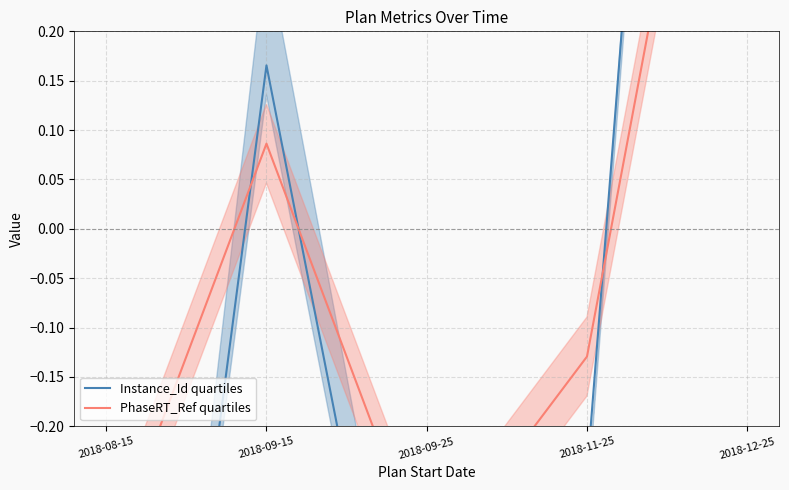

Reading right to left, list all the values displayed in this chart.

Instance_Id quartiles: 1.8	-0.2	-0.7	0.2	-1.1
PhaseRT_Ref quartiles: 0.7	-0.1	-0.3	0.1	-0.3